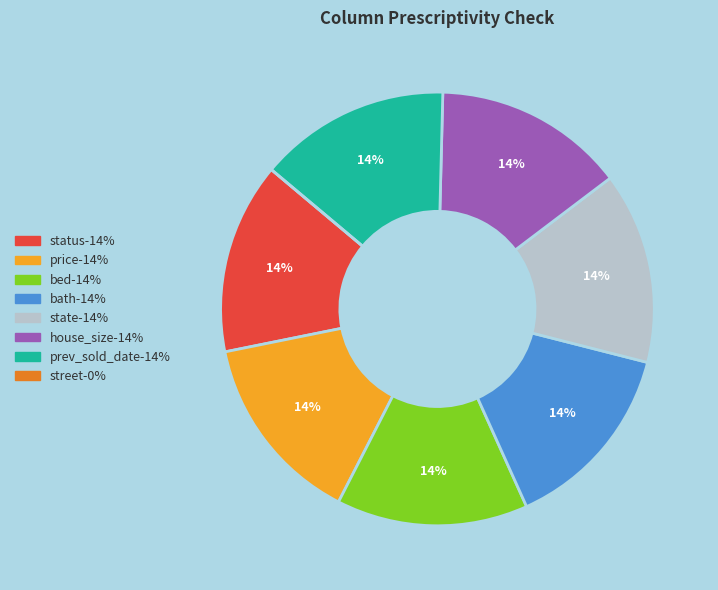

To the nearest percent, what is the difference between the largest and smallest slice percentages?

14%